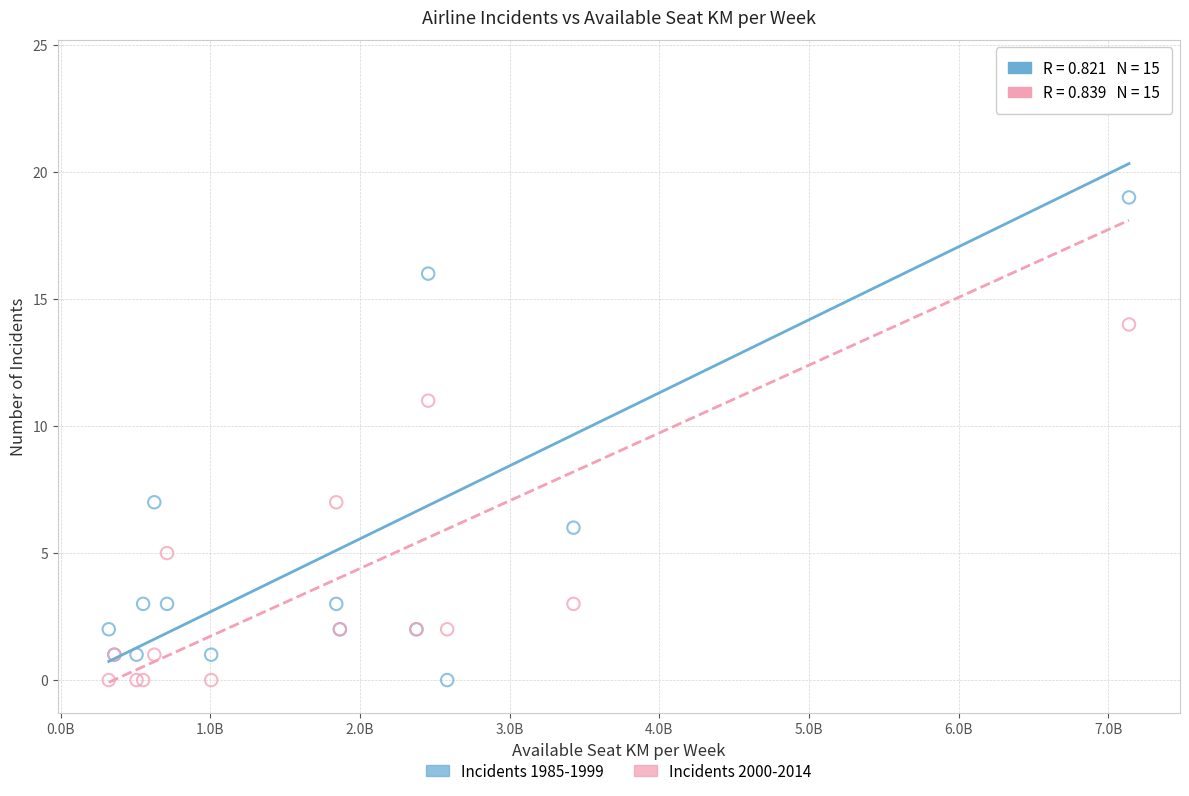

Across all series, what Y value is closest to 12?

11